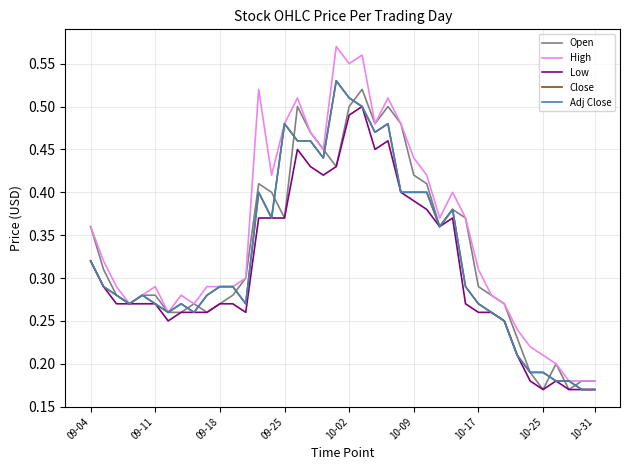

Does the chart have visible grid lines?

Yes